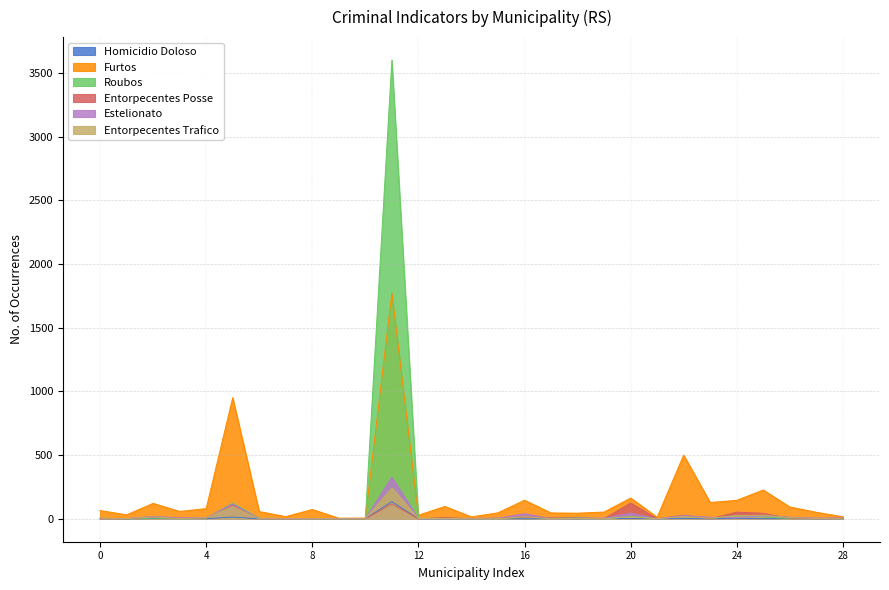

Does the chart have visible grid lines?

Yes